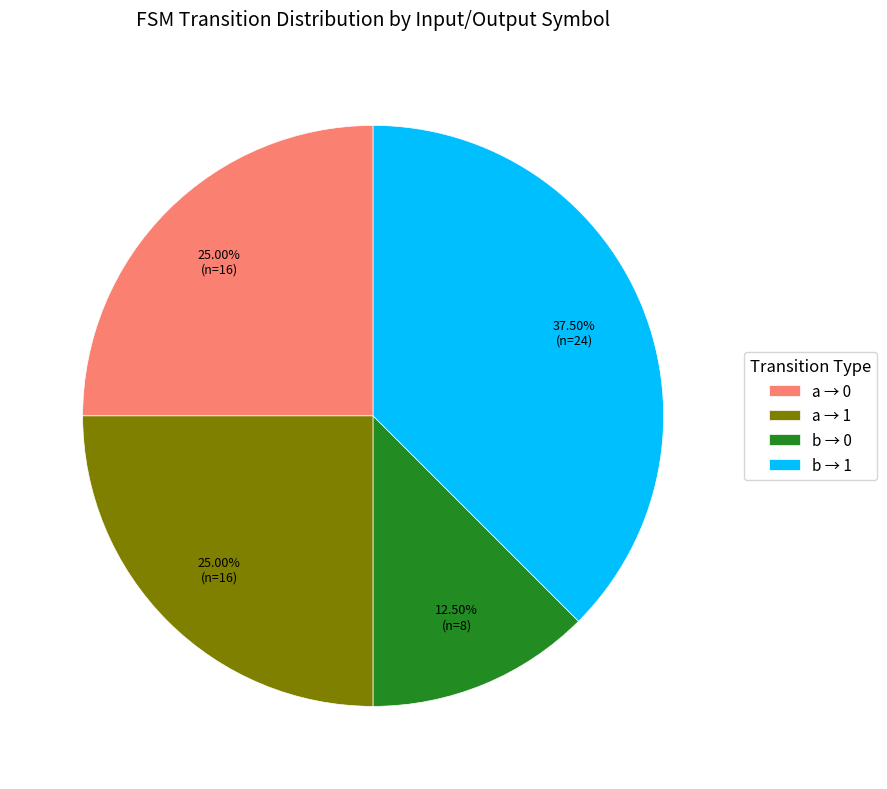

Which slice is the smallest?

b → 0